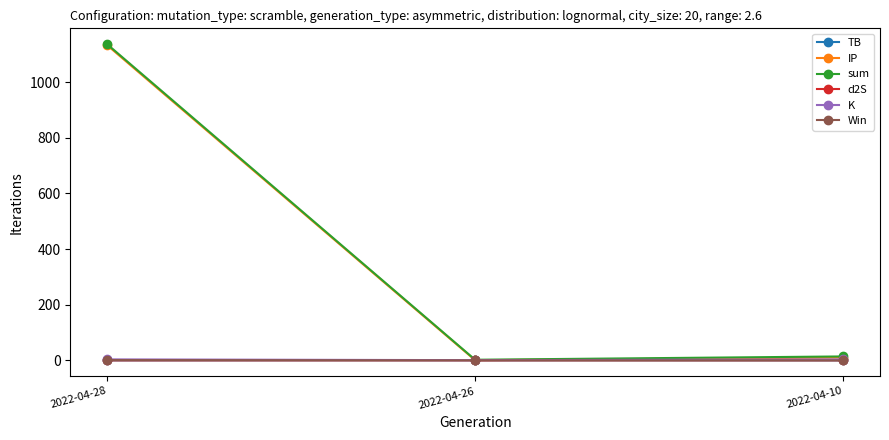

At which label is sum closest to 569?

2022-04-10